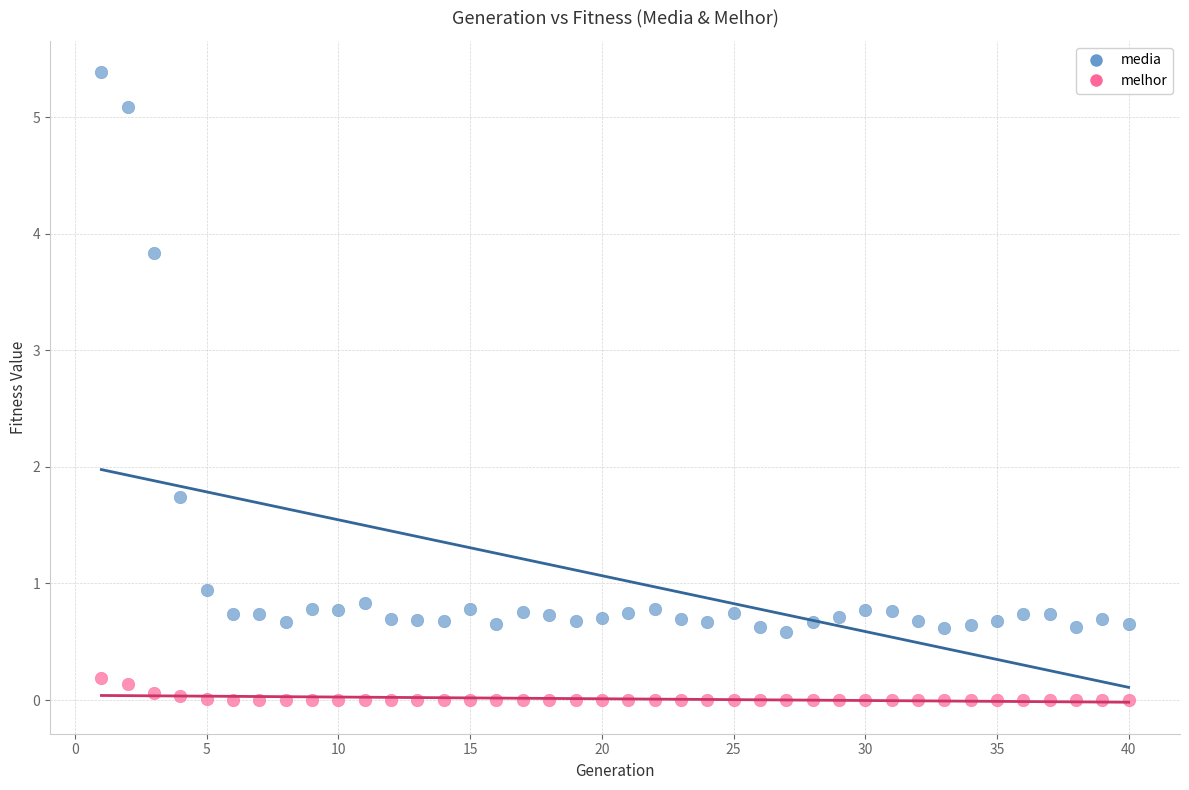

What is the X range (max minus min) for the scatter plot?

39.0